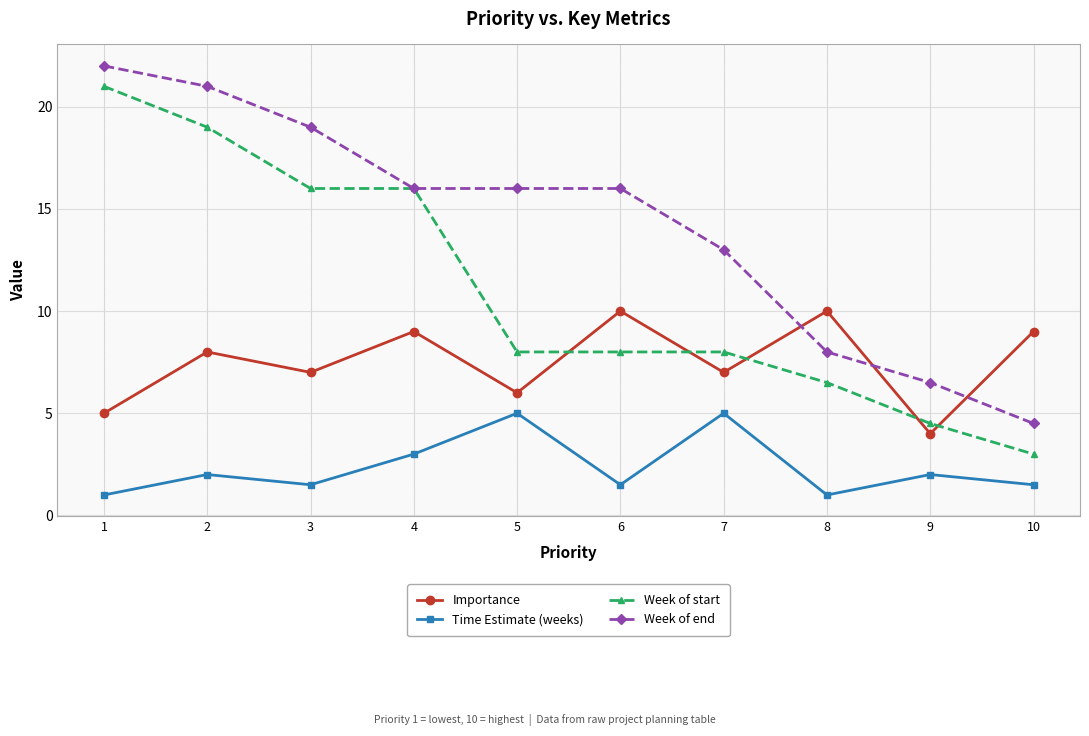

At which label does Importance reach its minimum?

9